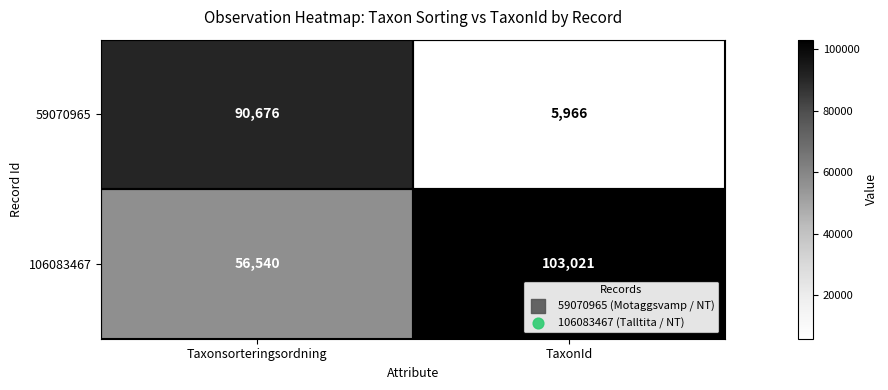

True or false: 106083467 has a value of 79311 at Taxonsorteringsordning.

False